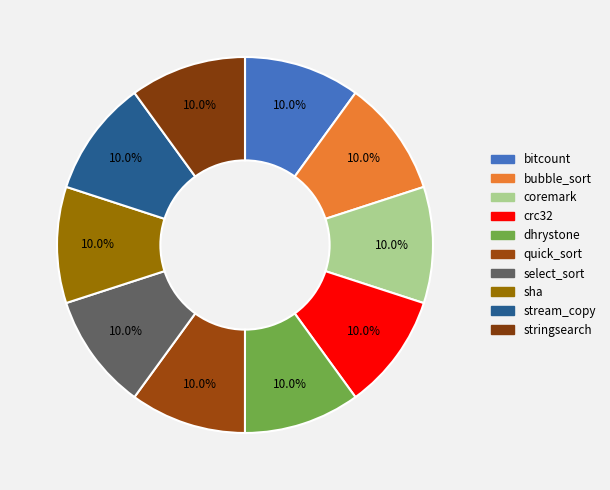

The stringsearch slice represents 10% of the pie. True or false?

True